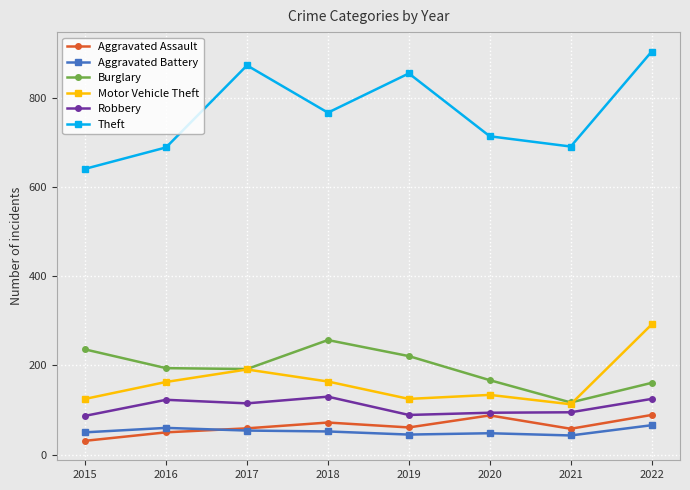

What is the value of the Aggravated Assault point at the 2nd from the left?

50